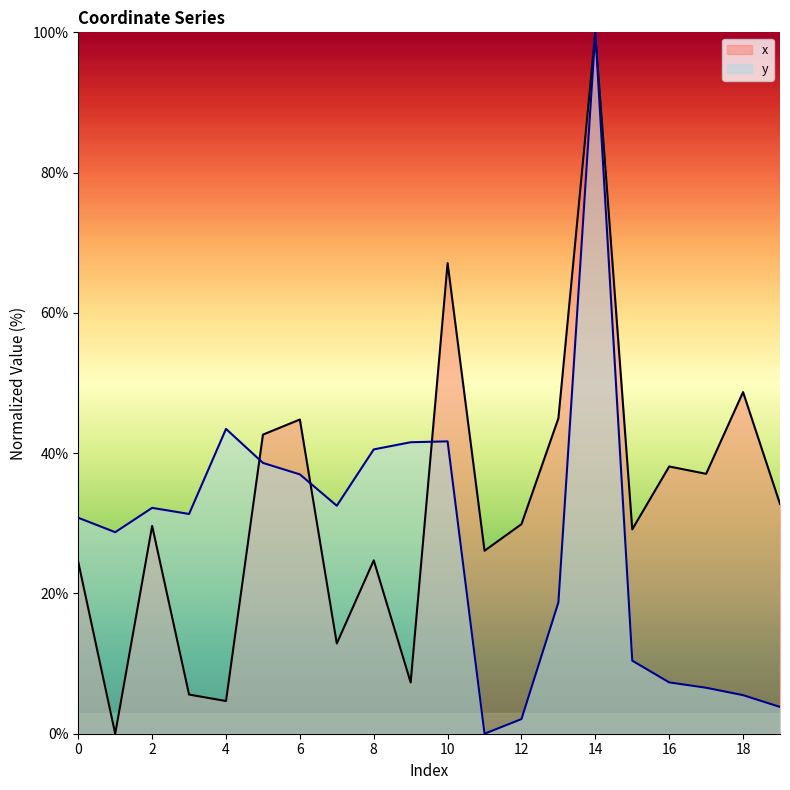

Reading left to right, what are all the values shown in this chart?

x: 0=24.5	1=0.0	2=29.6	3=5.6	4=4.7	5=42.6	6=44.8	7=12.9	8=24.7	9=7.3	10=67.1	11=26.1	12=29.9	13=45.0	14=100.0	15=29.1	16=38.1	17=37.1	18=48.7	19=32.8
y: 0=30.8	1=28.7	2=32.2	3=31.3	4=43.5	5=38.6	6=37.0	7=32.5	8=40.5	9=41.6	10=41.7	11=0.0	12=2.1	13=18.7	14=100.0	15=10.4	16=7.3	17=6.6	18=5.5	19=3.8